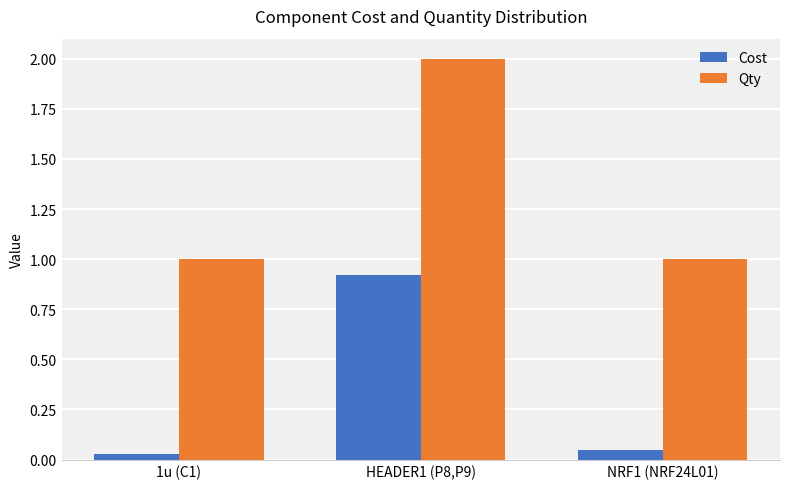

The Qty series shows 1.3 at HEADER1 (P8,P9). True or false?

False